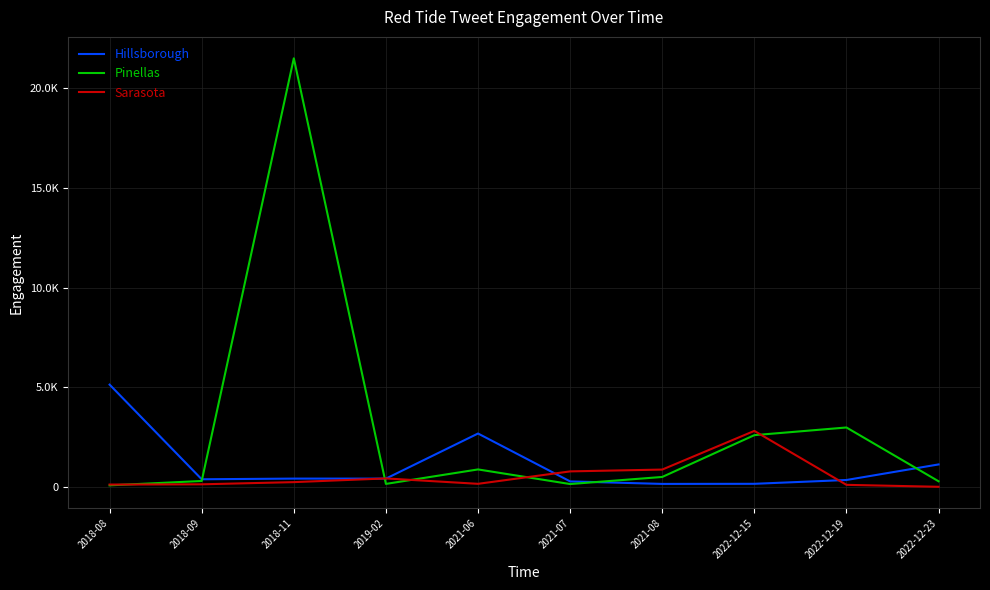

How many times do Hillsborough and Sarasota cross each other?

4